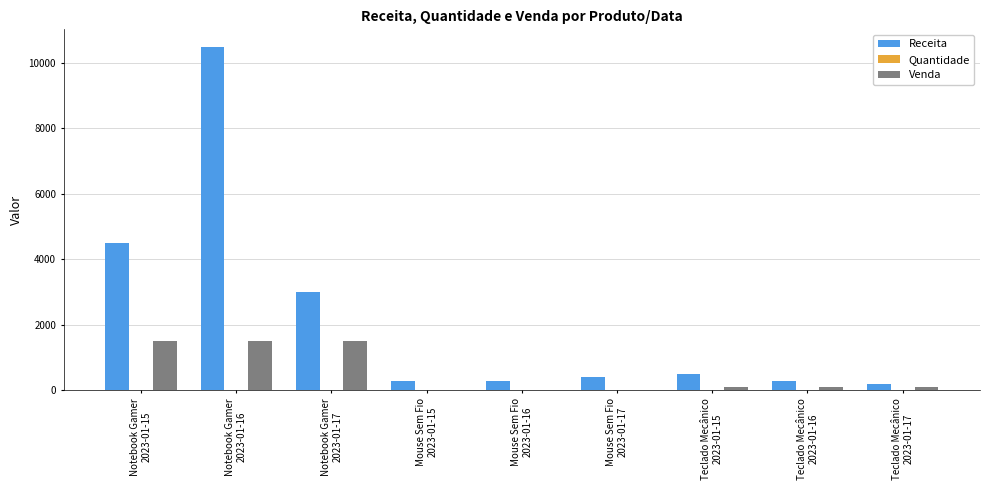

Is the value of Receita at Notebook Gamer
2023-01-16 greater than the value of Venda at Notebook Gamer
2023-01-15?

Yes